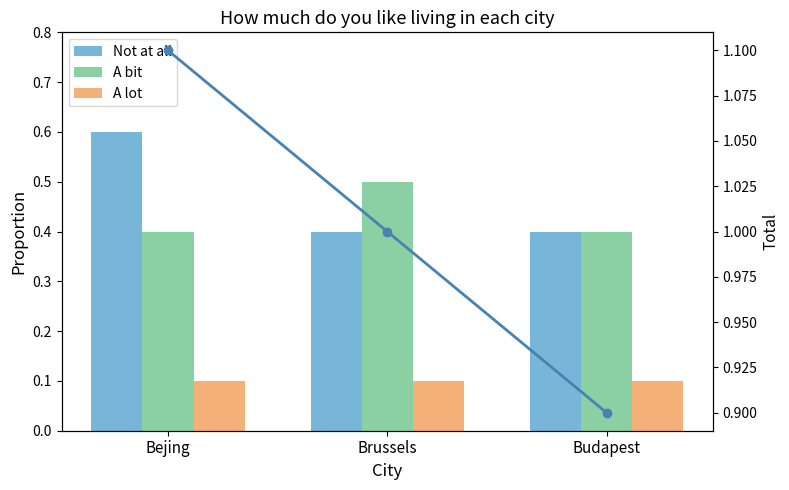

Is it true that A lot equals 0.1 at Bejing?

True